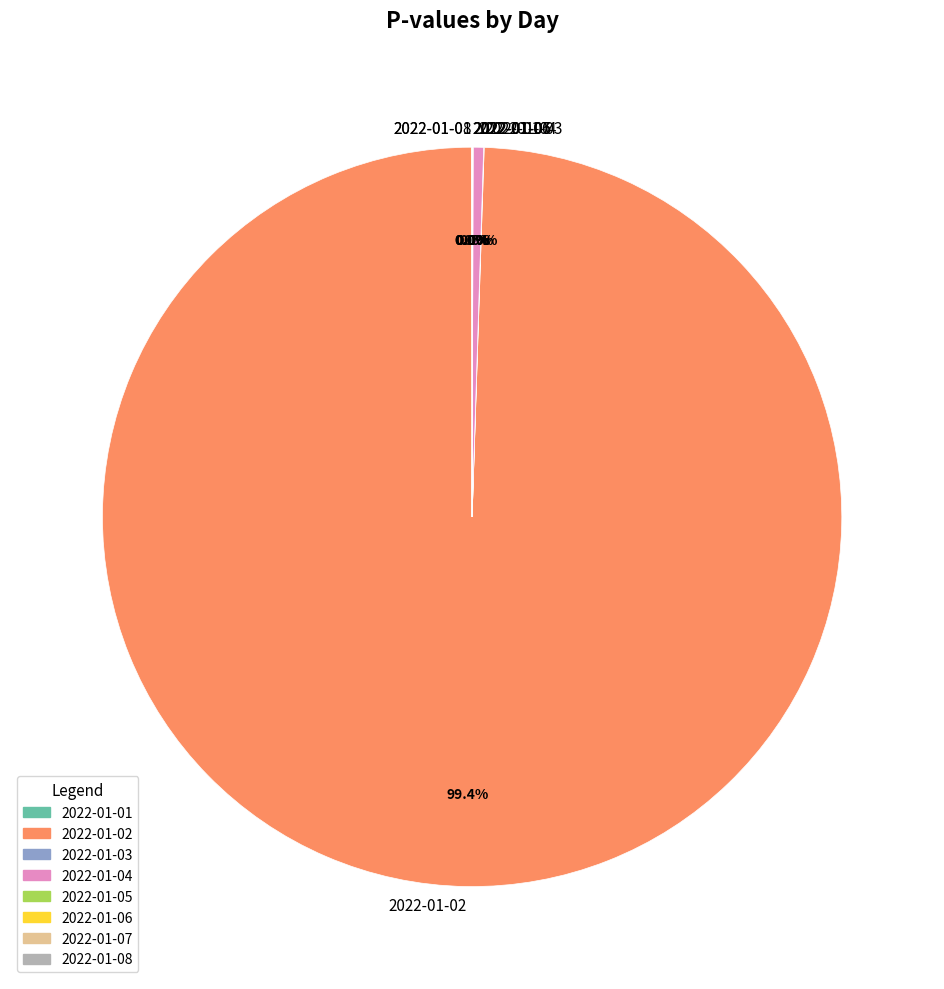

What is the largest slice in the pie chart?

2022-01-02